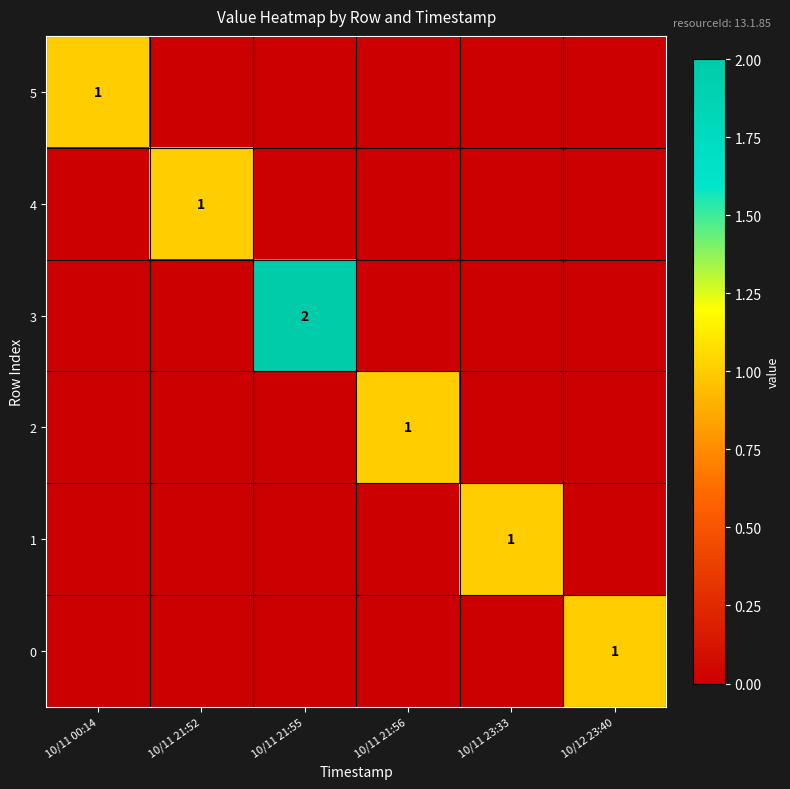

True or false: 3 has a value of 2 at 10/11 21:55.

True